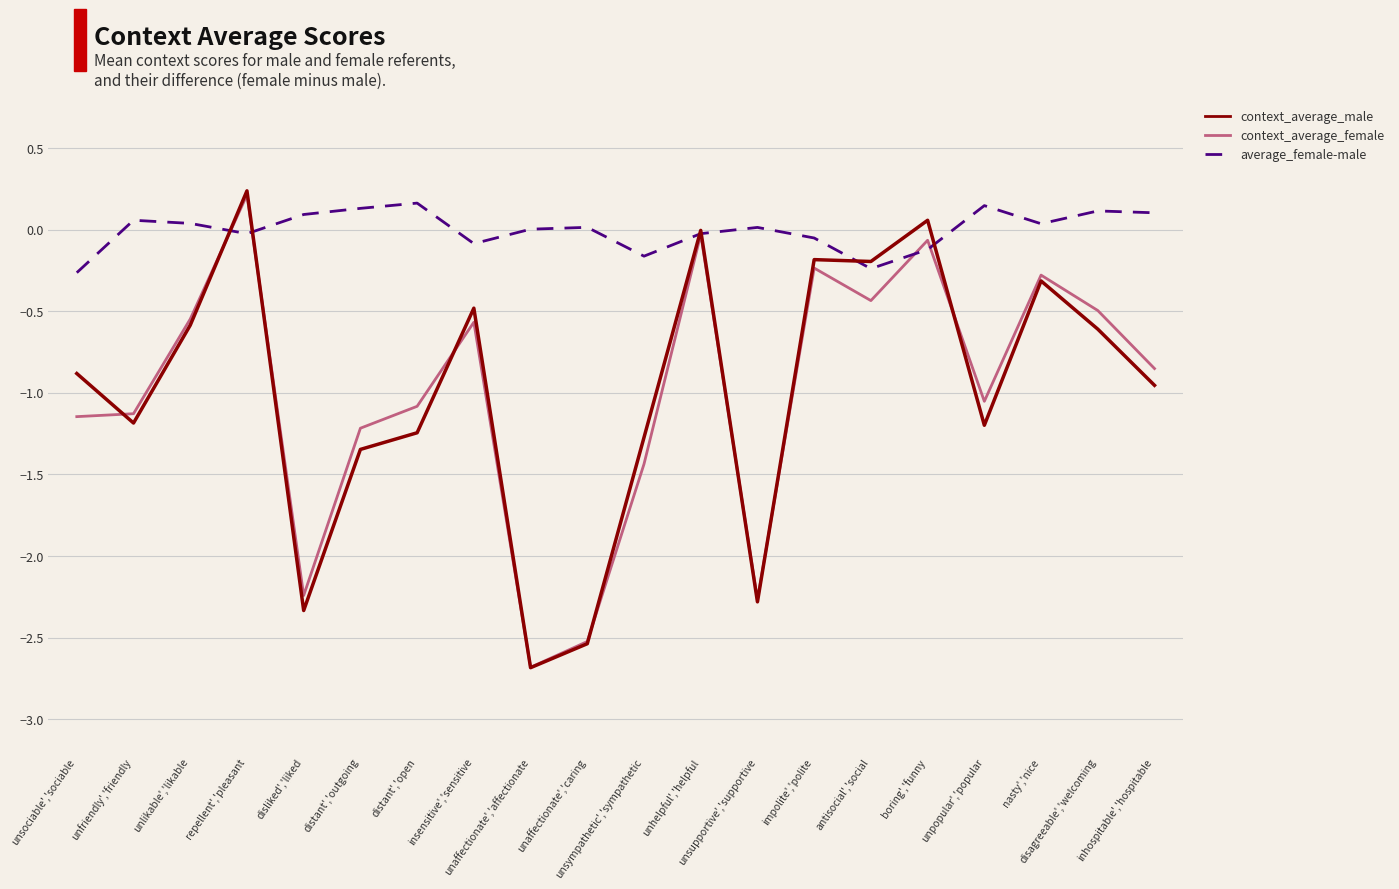

What is the spread (max minus min) of values at distant','outgoing?

1.5